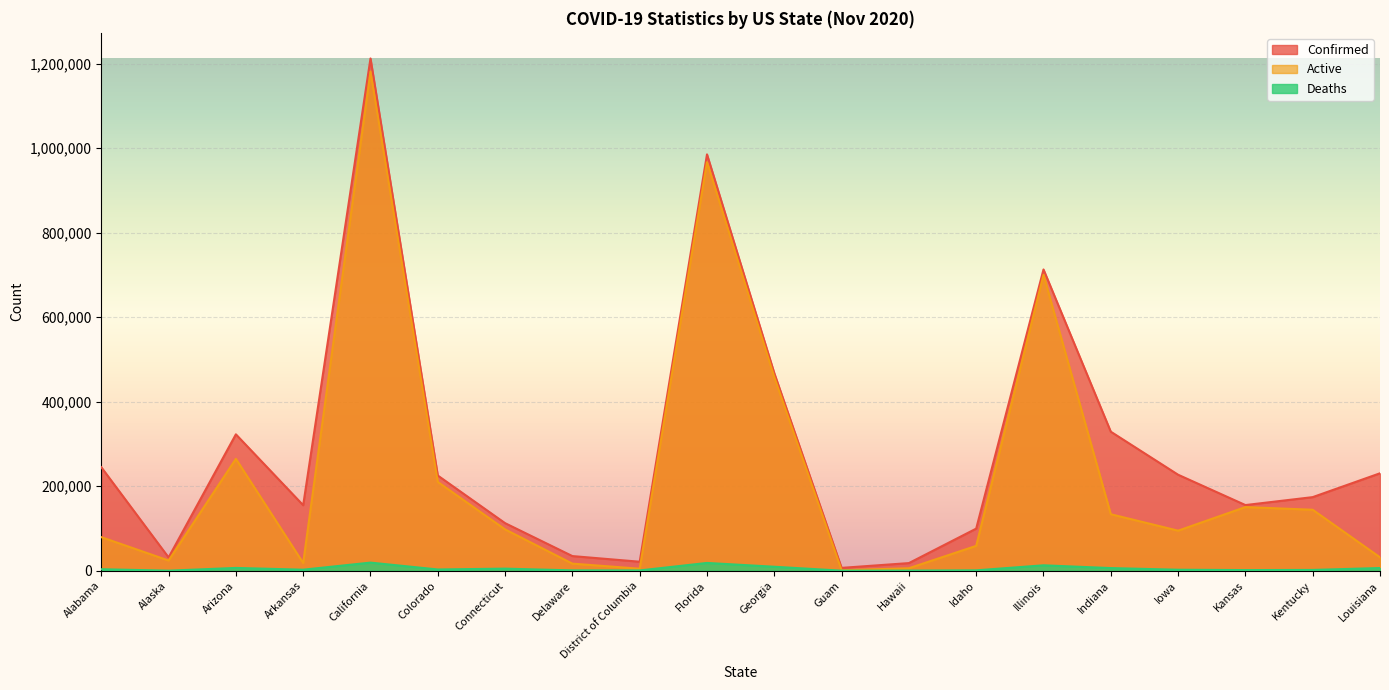

What is the lowest value of the Confirmed series?

6768